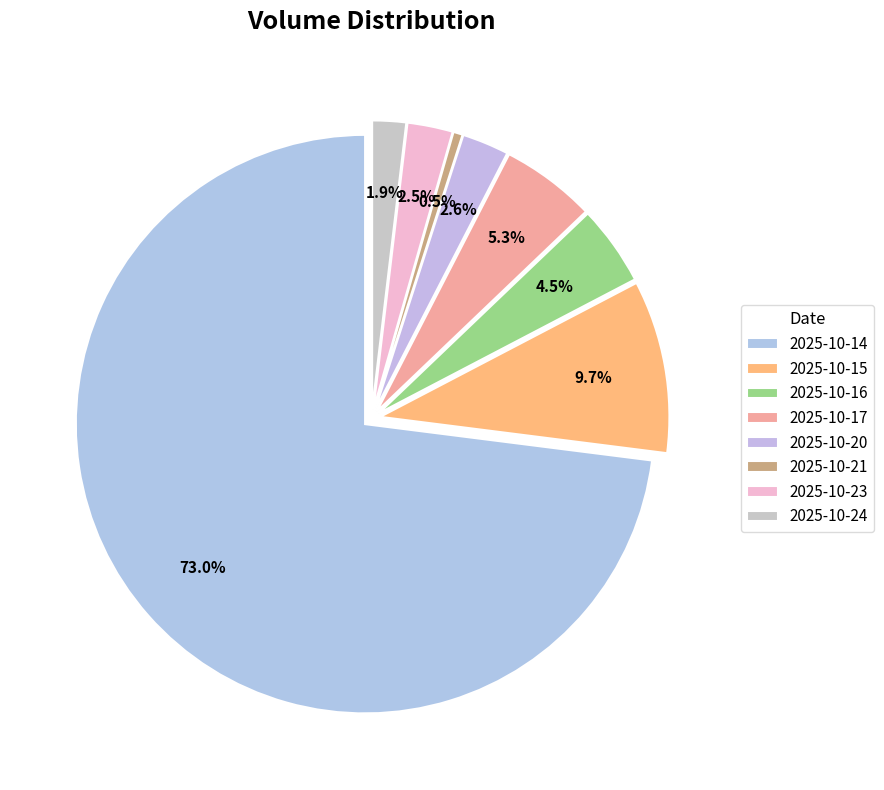

To the nearest percent, what is the combined percentage of 2025-10-21 and 2025-10-16?

5%